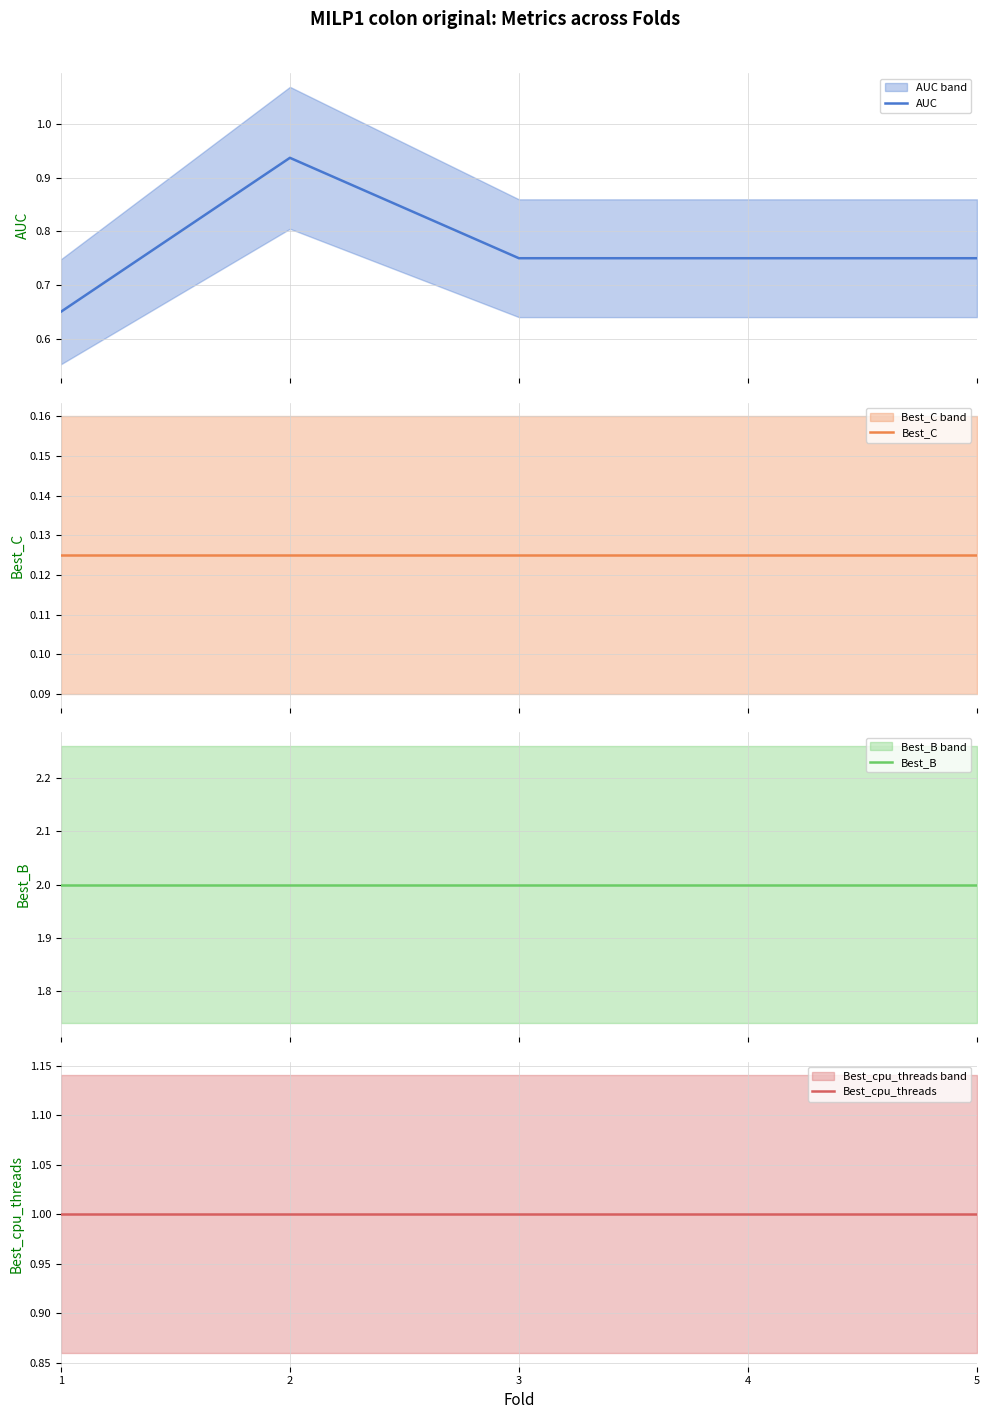

How many data points does each series have?

5